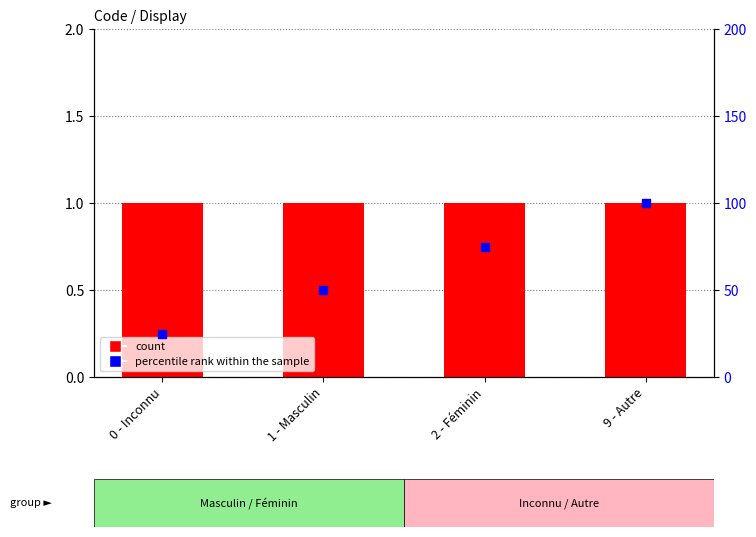

Which series has the largest Y range (max minus min)?

percentile rank within the sample